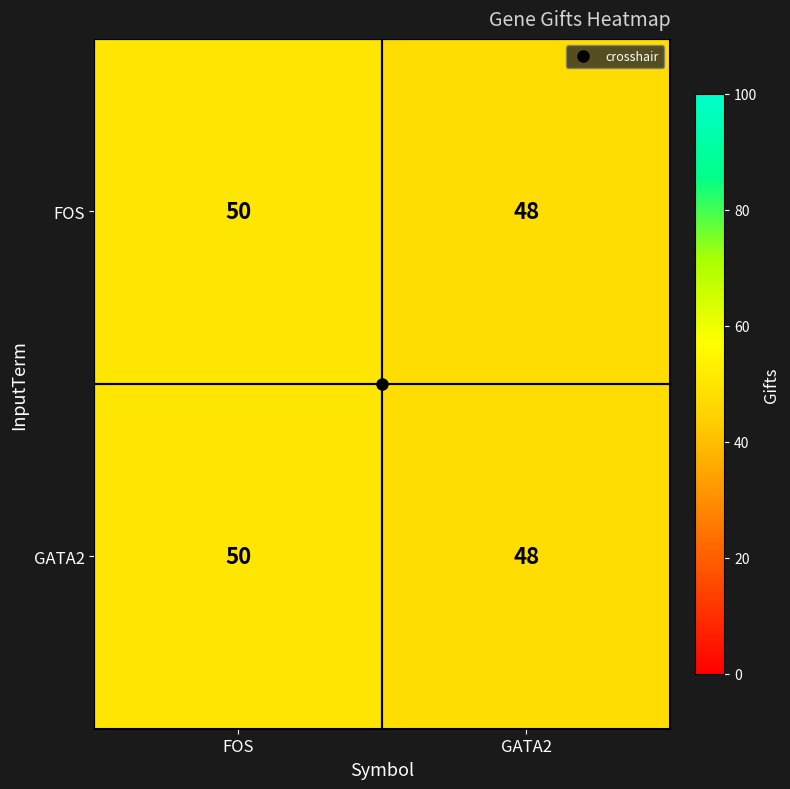

Read the GATA2 value at GATA2.

48